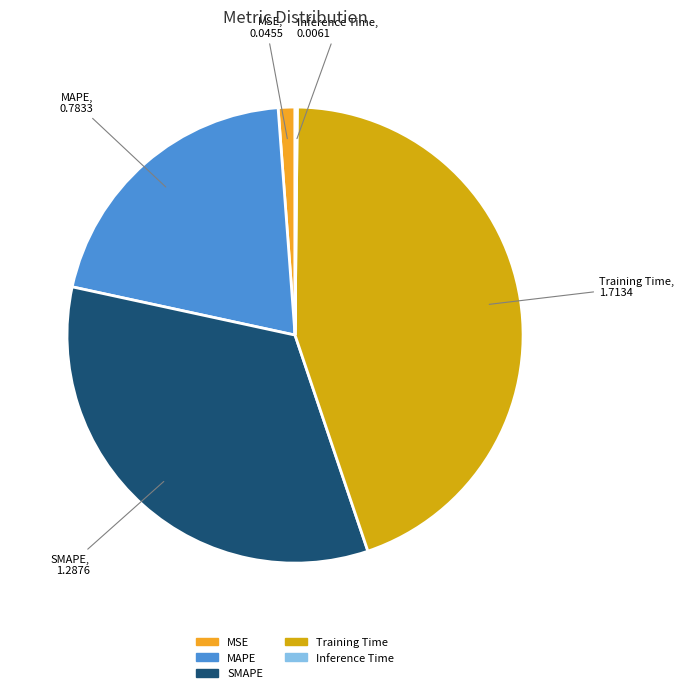

What is the largest slice in the pie chart?

Training Time